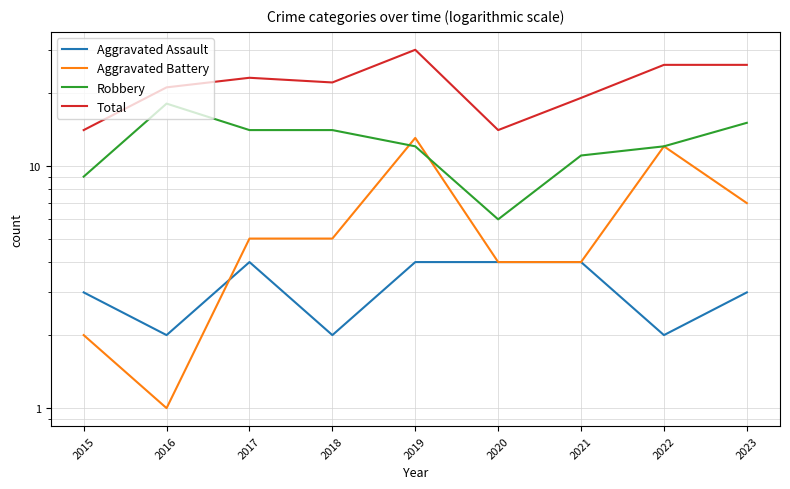

Does the chart have visible grid lines?

Yes